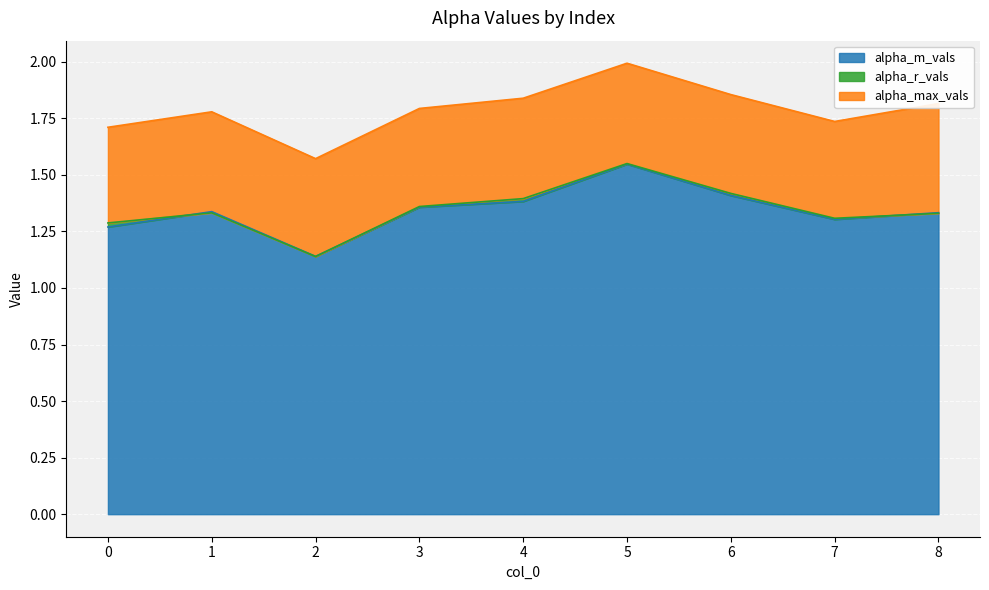

Is the value of alpha_r_vals at 2 greater than the value of alpha_max_vals at 7?

No